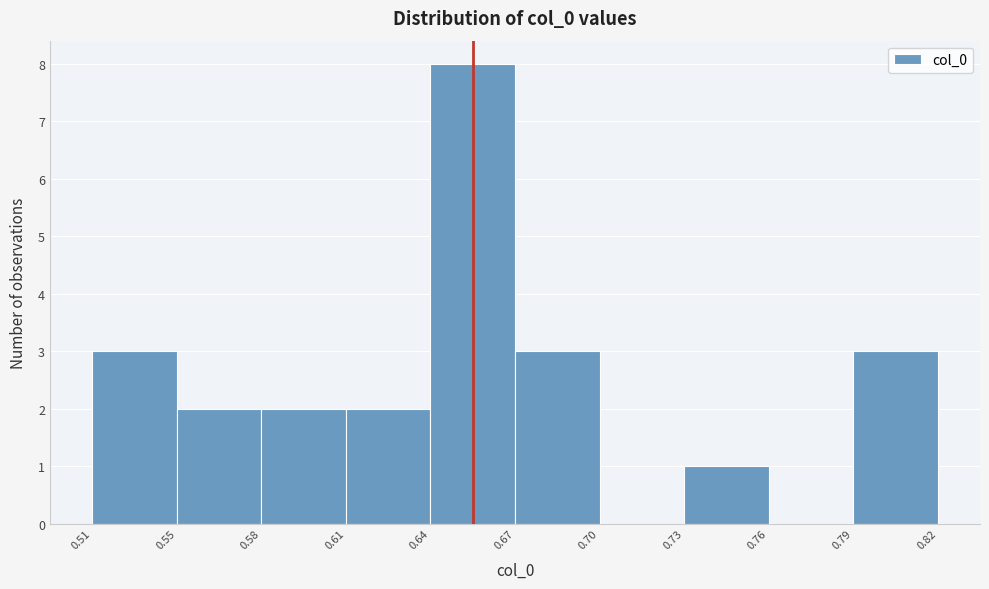

Reading left to right, list all the values displayed in this chart.

0.51=3	0.55=2	0.58=2	0.61=2	0.64=8	0.67=3	0.70=0	0.73=1	0.76=0	0.79=3